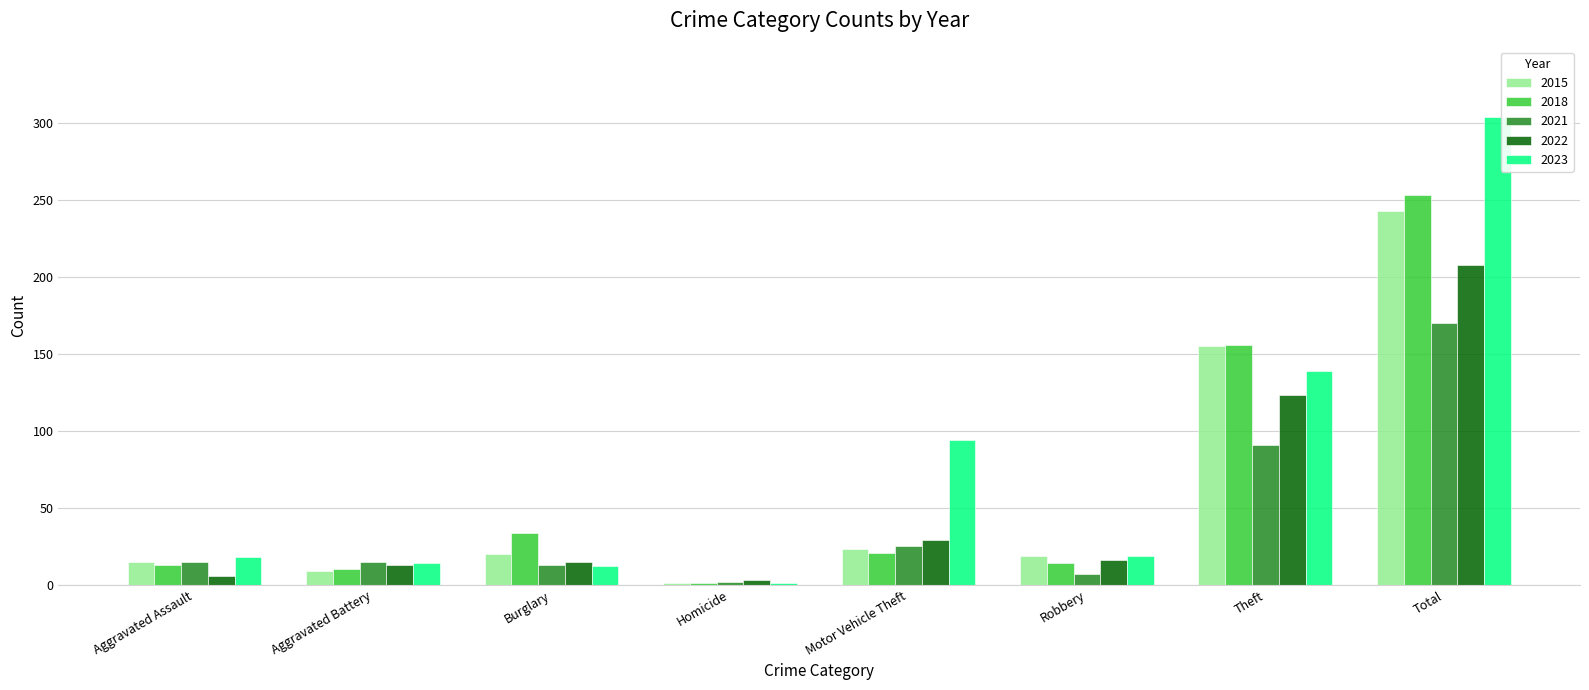

Which series has the largest range (max minus min)?

2023